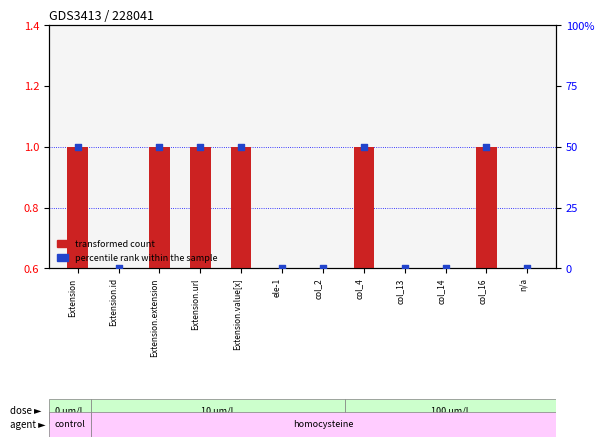

Is the value of percentile rank within the sample at col_16 greater than the value of transformed count at ele-1?

Yes